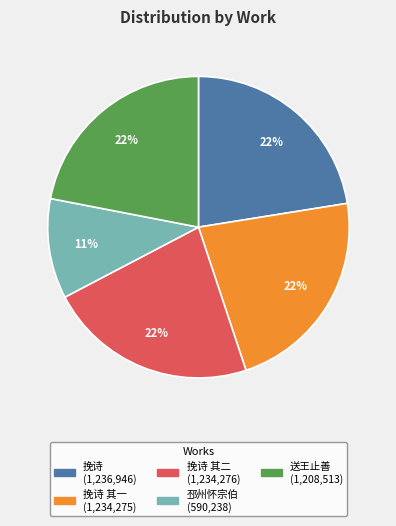

How many segments does this pie chart have?

5